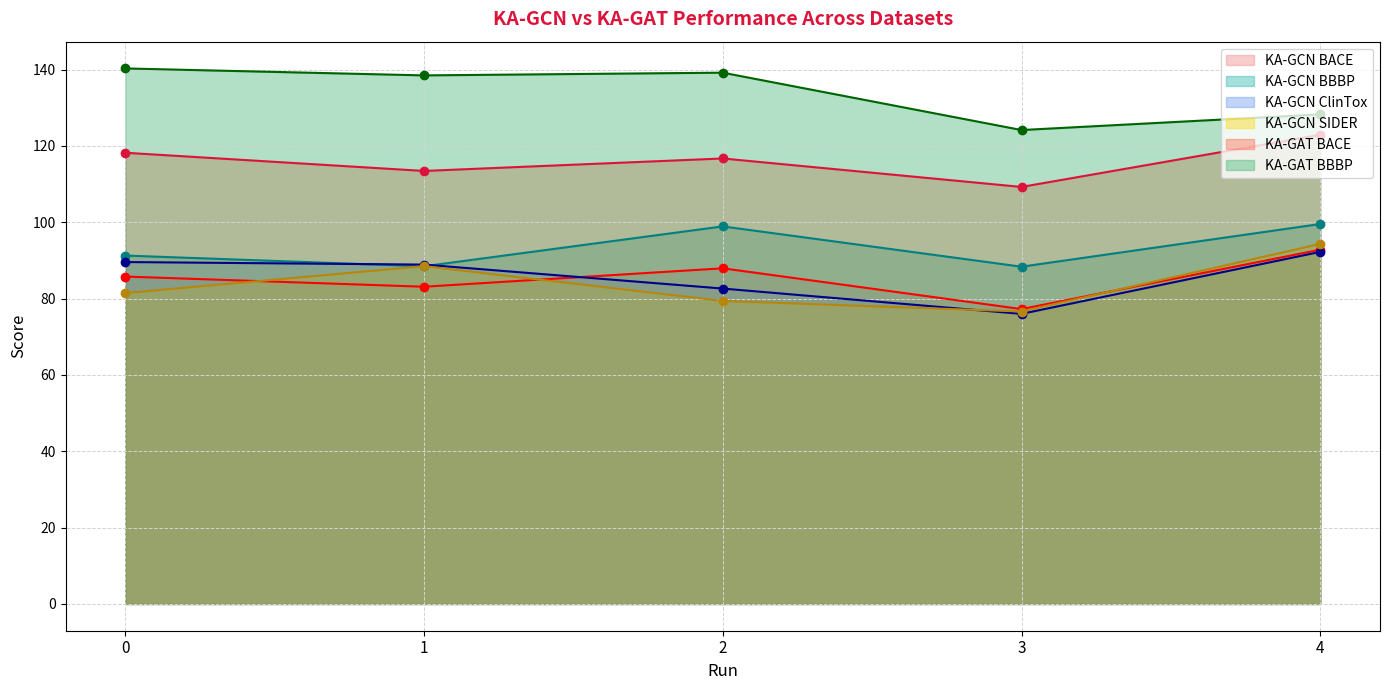

Is the value of KA-GCN BACE at 4 greater than the value of KA-GCN ClinTox at 1?

Yes